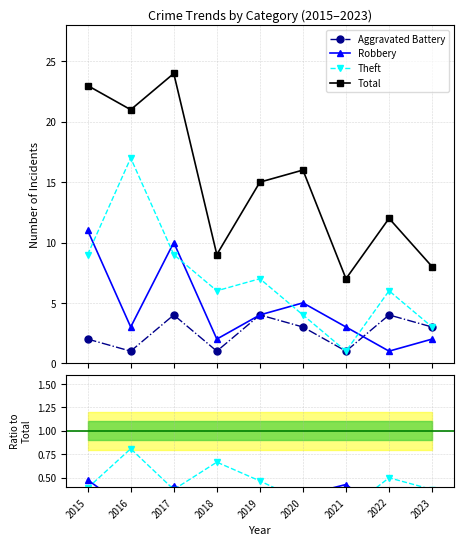

True or false: Robbery and Total cross at least once.

False